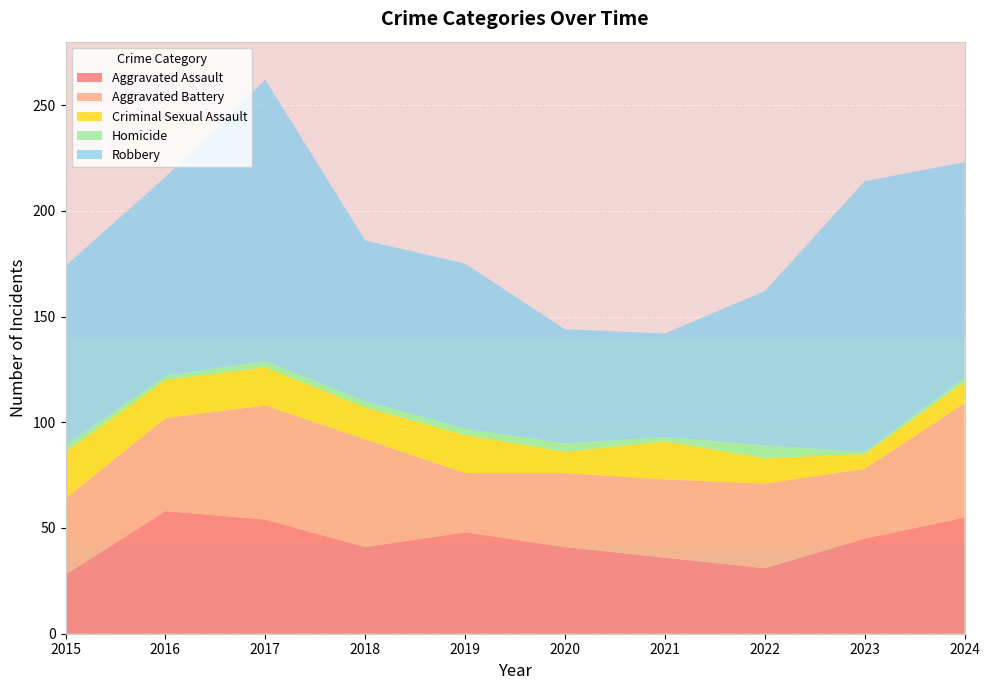

Reading right to left, extract all data points from this chart.

Aggravated Assault: 2024=55	2023=45	2022=31	2021=36	2020=41	2019=48	2018=41	2017=54	2016=58	2015=28
Aggravated Battery: 2024=54	2023=33	2022=40	2021=37	2020=35	2019=28	2018=51	2017=54	2016=44	2015=36
Criminal Sexual Assault: 2024=10	2023=7	2022=12	2021=18	2020=10	2019=18	2018=15	2017=18	2016=18	2015=22
Homicide: 2024=2	2023=1	2022=6	2021=2	2020=4	2019=3	2018=3	2017=3	2016=2	2015=3
Robbery: 2024=102	2023=128	2022=73	2021=49	2020=54	2019=78	2018=76	2017=133	2016=94	2015=85